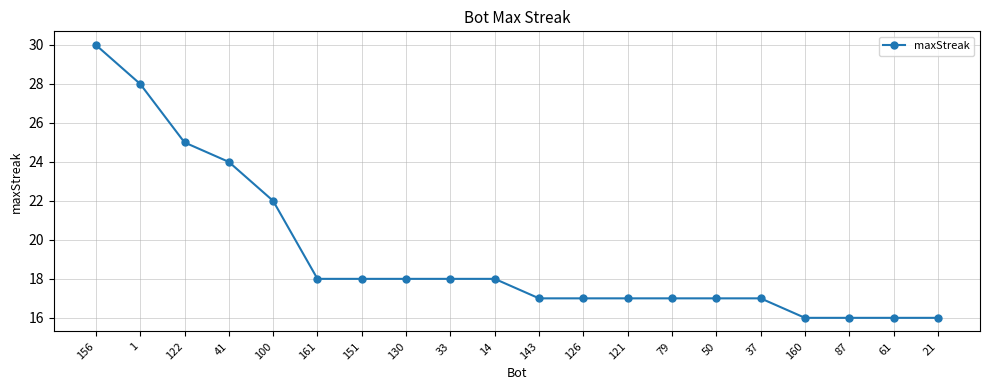

What is the minimum value shown in the chart?

16